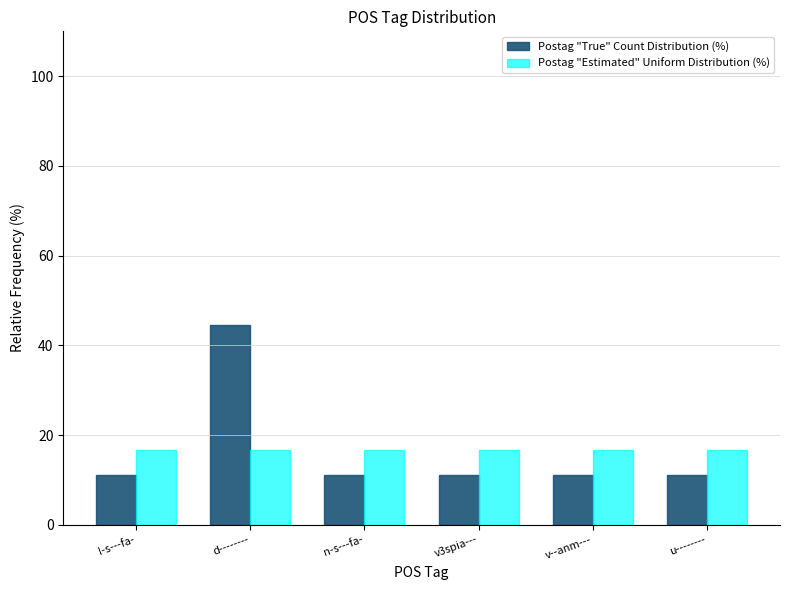

At how many categories does at least one series exceed 27?

1